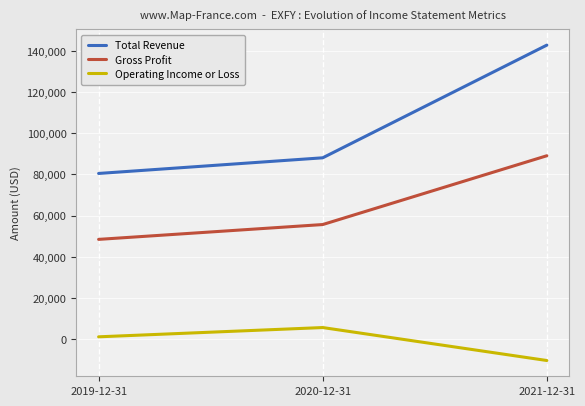

At which category does the chart reach its minimum across all series?

2021-12-31